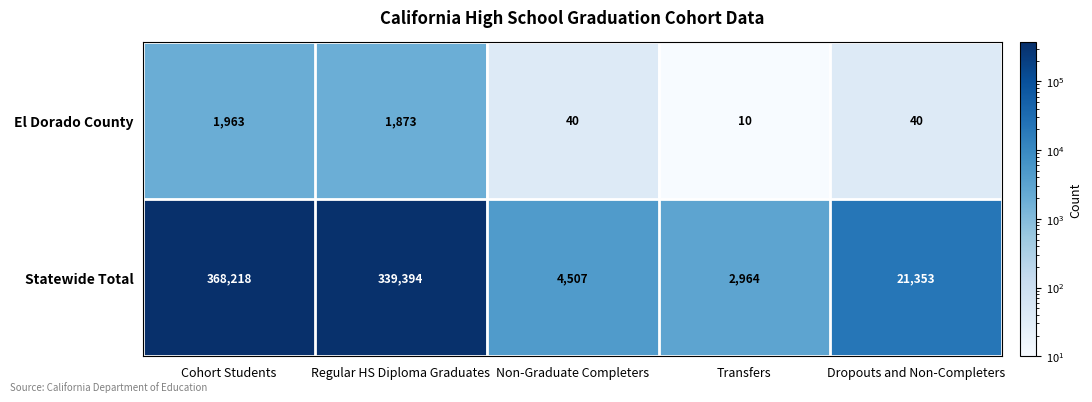

What is the smallest value displayed?

10